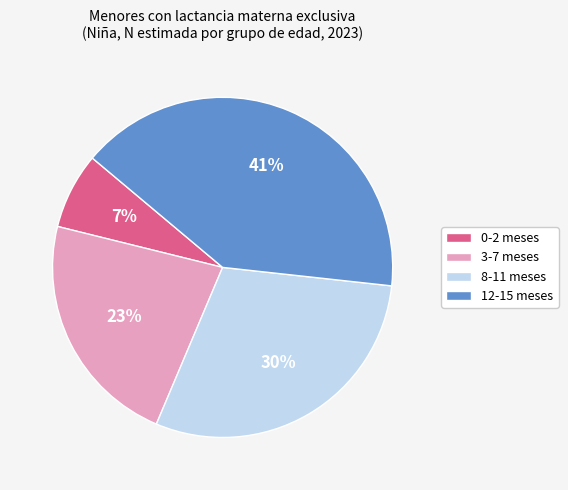

What is the smallest slice in the pie chart?

0-2 meses